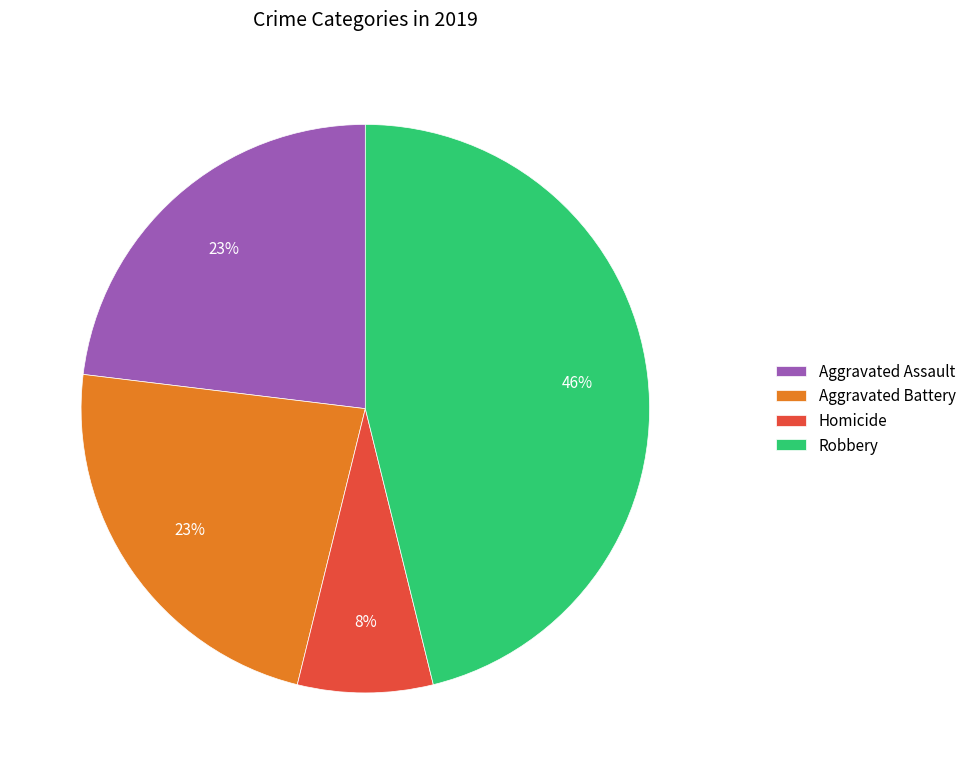

What is the largest slice in the pie chart?

Robbery